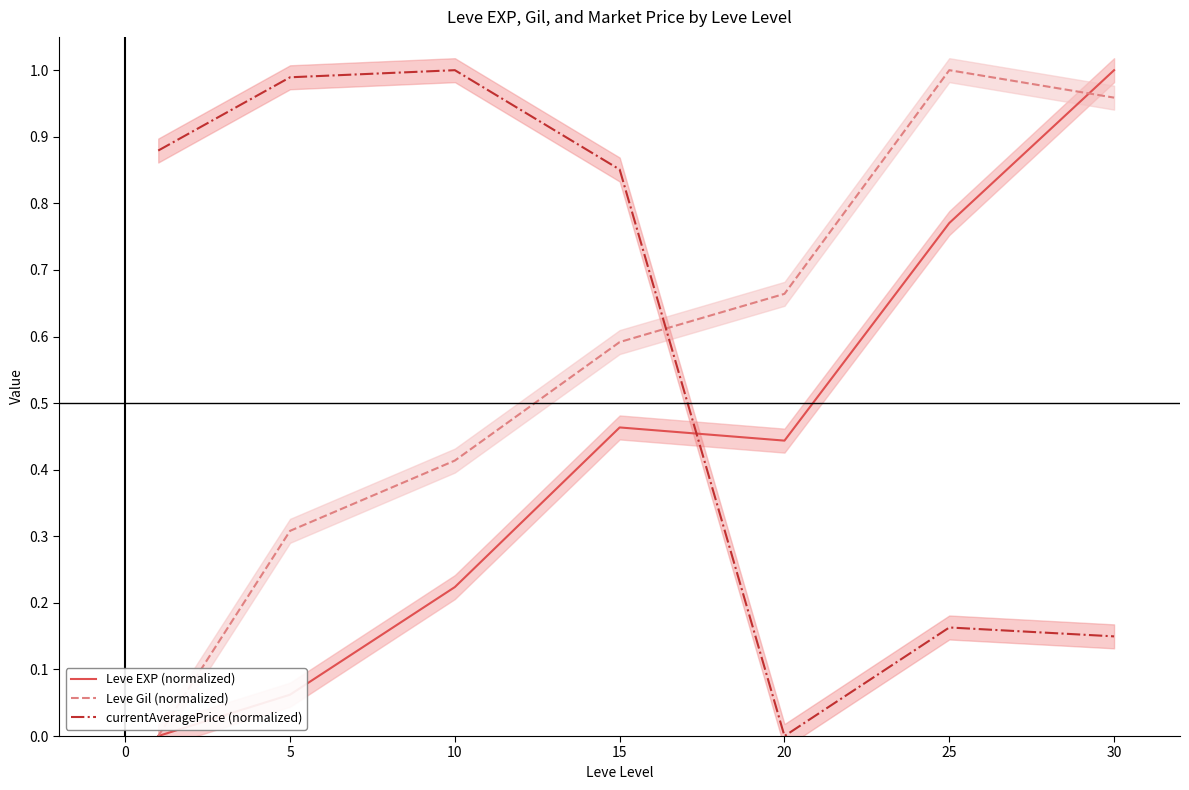

True or false: currentAveragePrice (normalized) and Leve EXP (normalized) cross at least once.

True